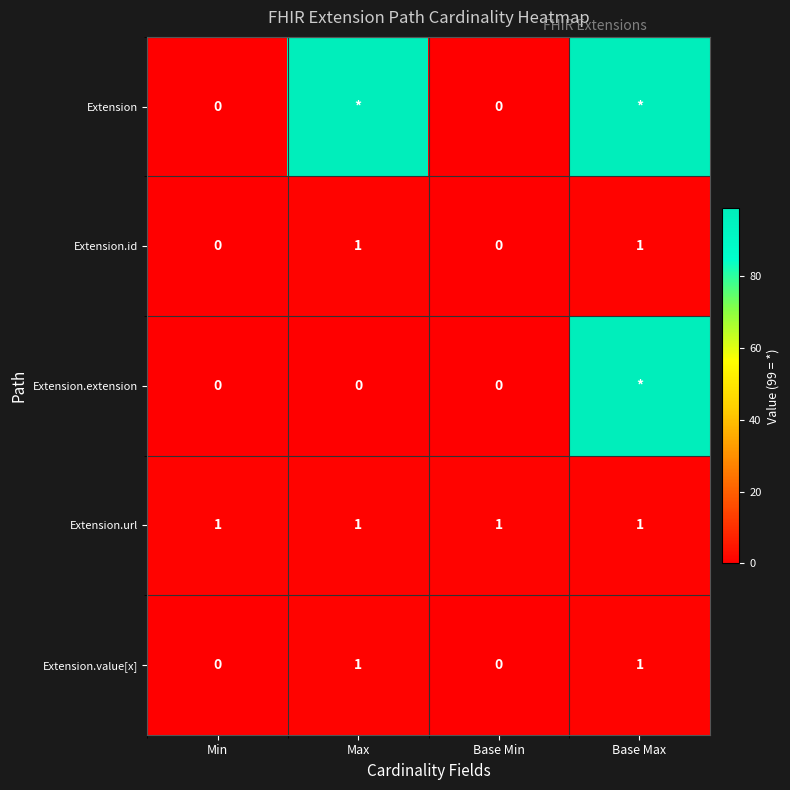

The Extension.id series shows 1 at Max. True or false?

True